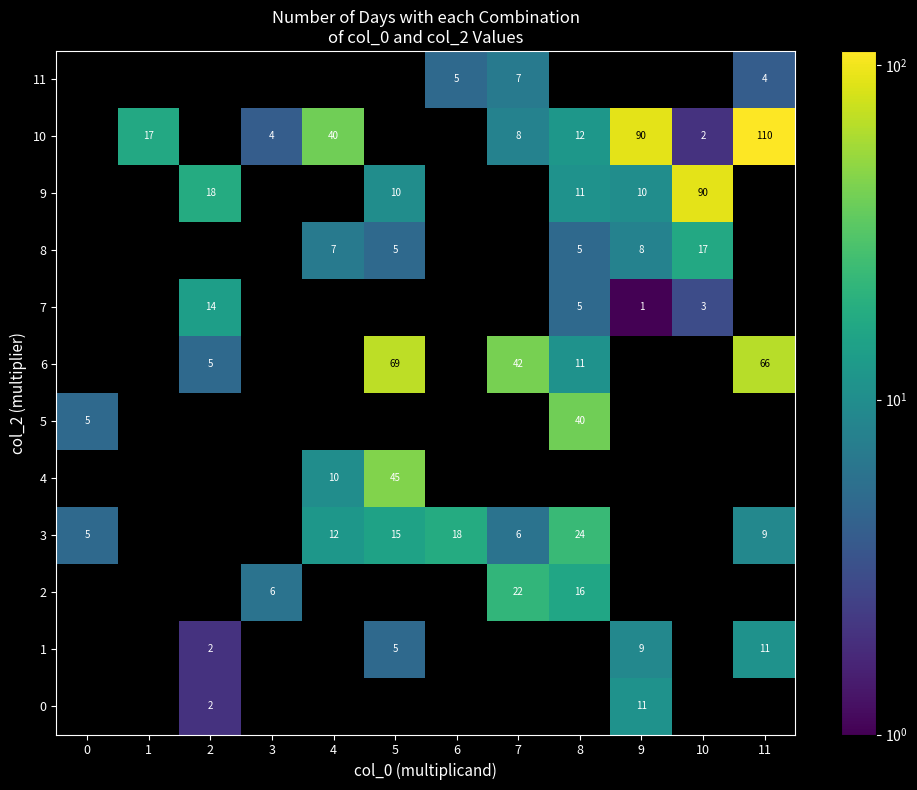

Is it true that 9 equals 3 at 8?

False